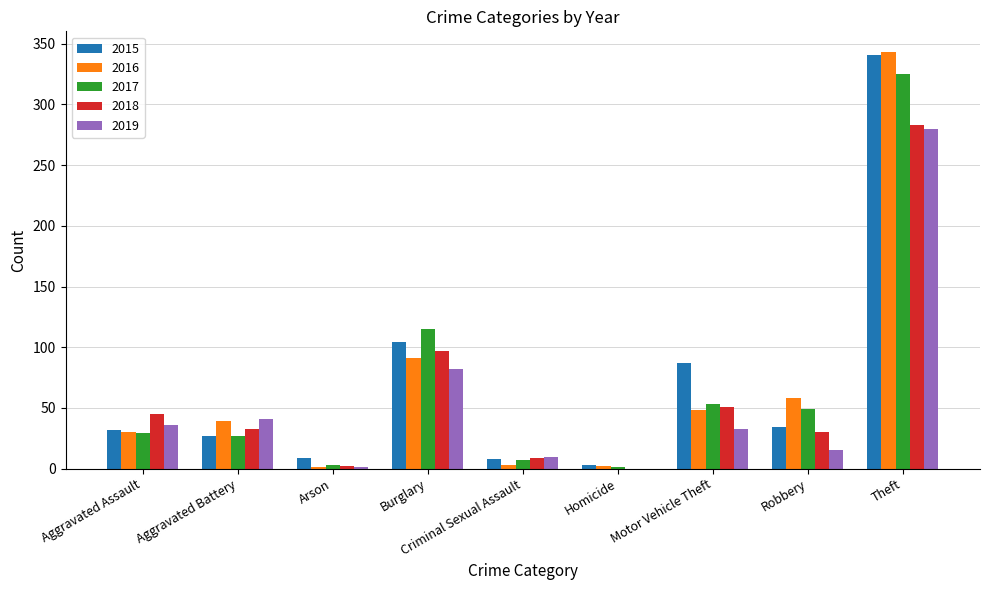

What are all the series names shown in the legend?

2015, 2016, 2017, 2018, 2019